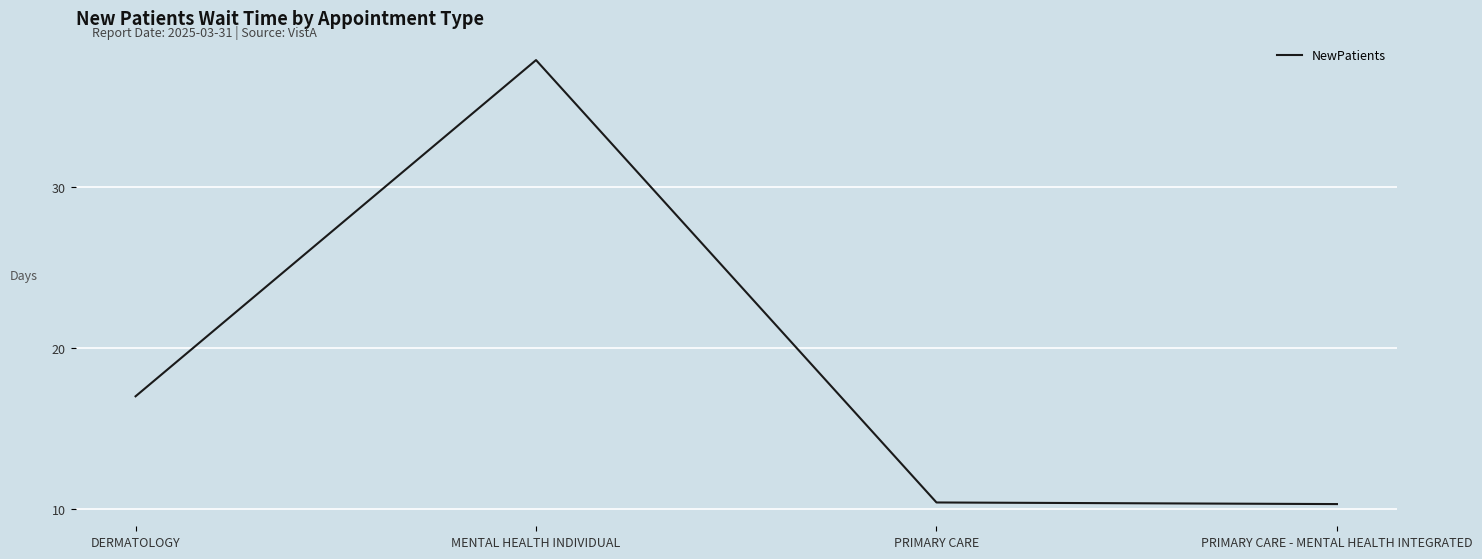

What is the minimum value shown in the chart?

10.3